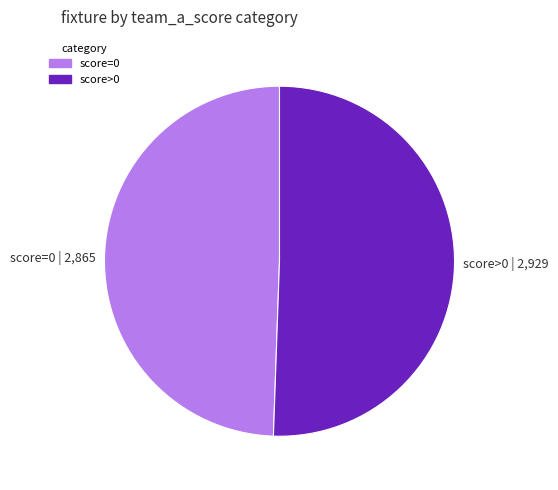

Which has a higher value, score=0 | 2,865 or score>0 | 2,929?

score>0 | 2,929